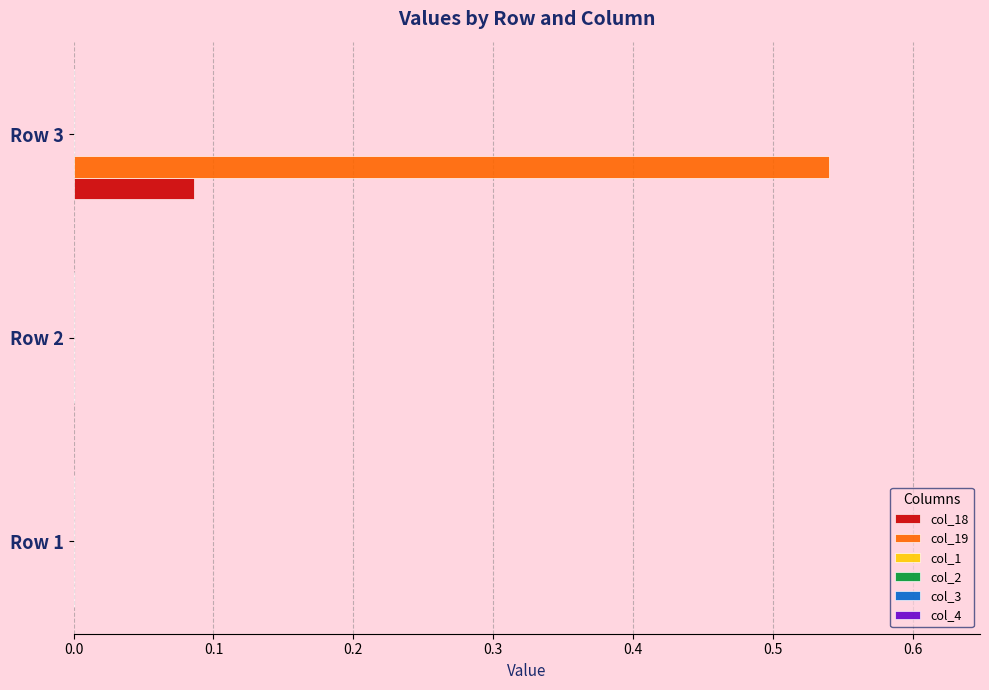

Between Row 2 and Row 3, which series saw the biggest shift?

col_19